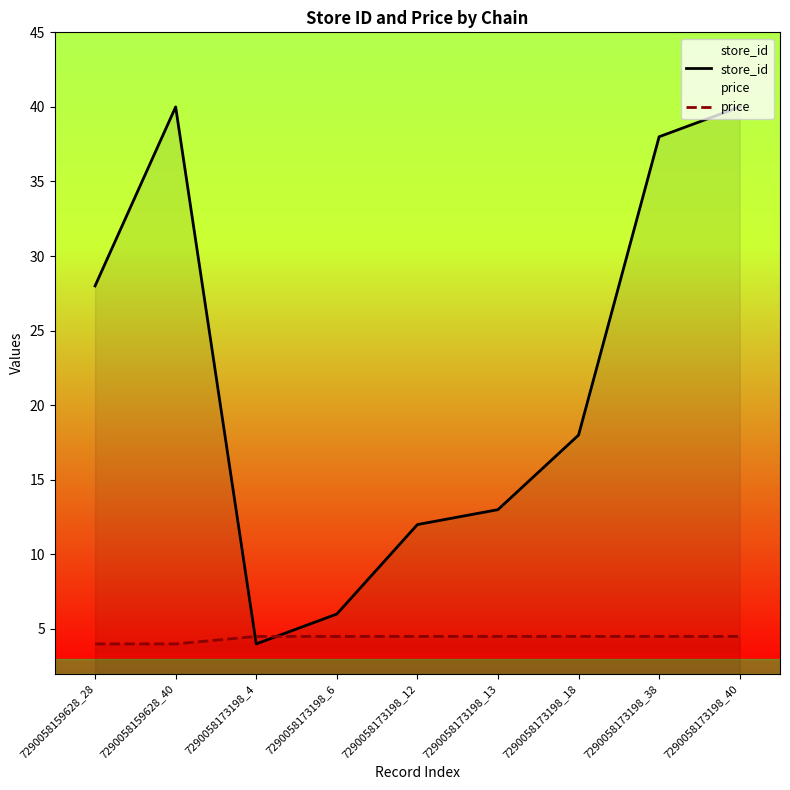

Which label corresponds to the largest value in the chart?

7290058159628_40